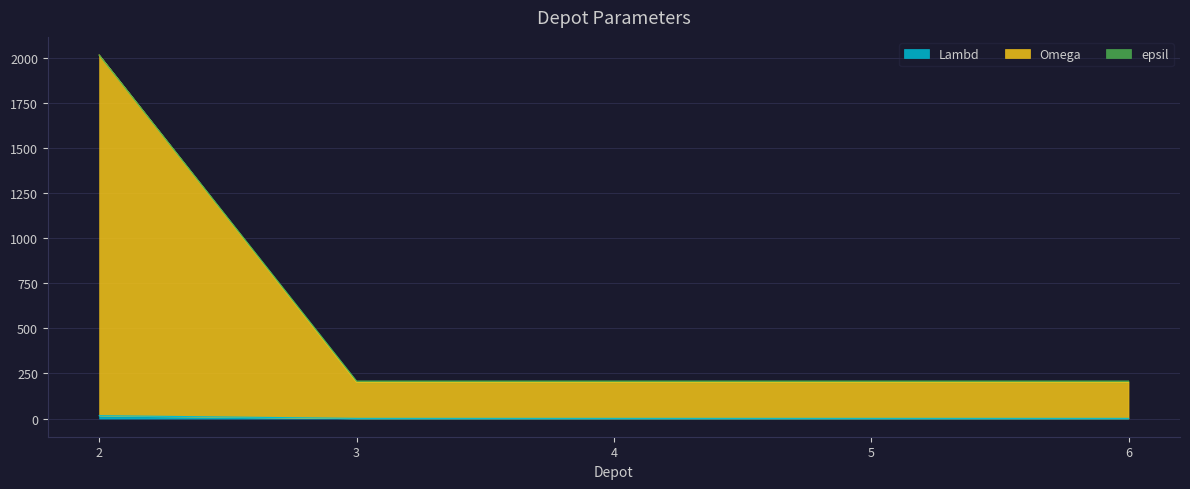

True or false: epsil and Omega cross at least once.

False